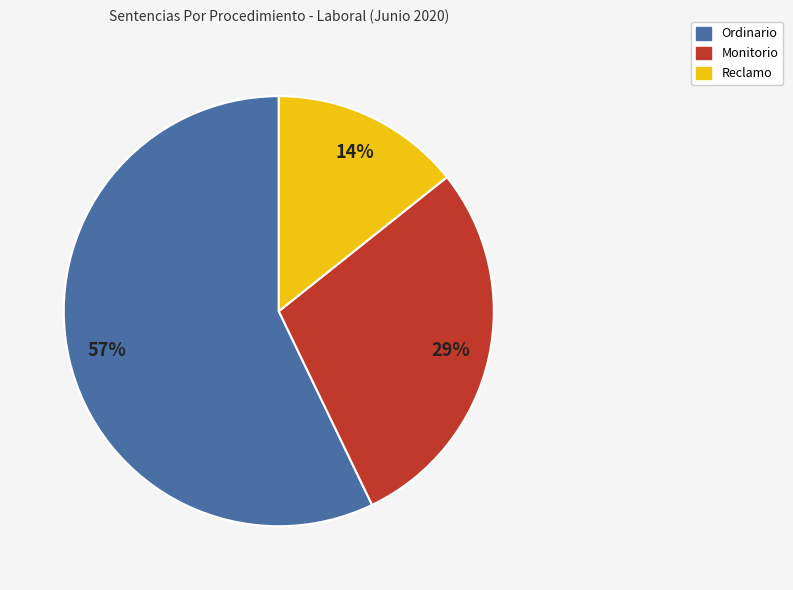

To the nearest percent, what is the difference between the Ordinario and Reclamo slice percentages?

43%